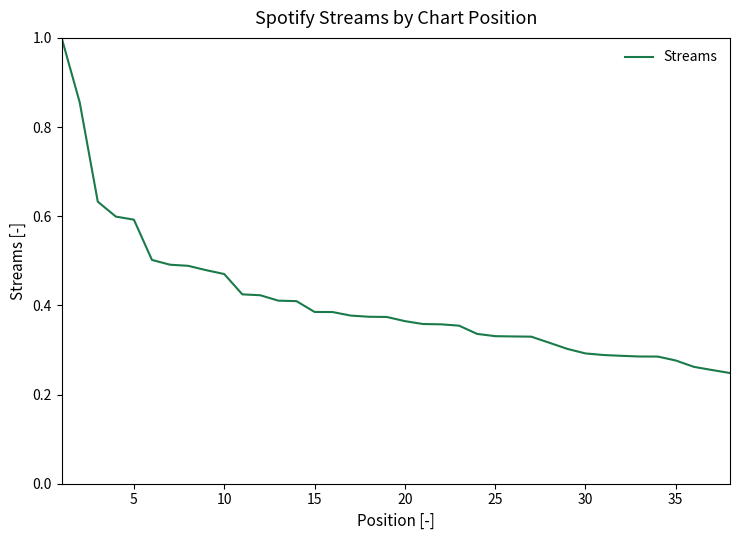

What is the difference between the maximum and minimum values?

0.8